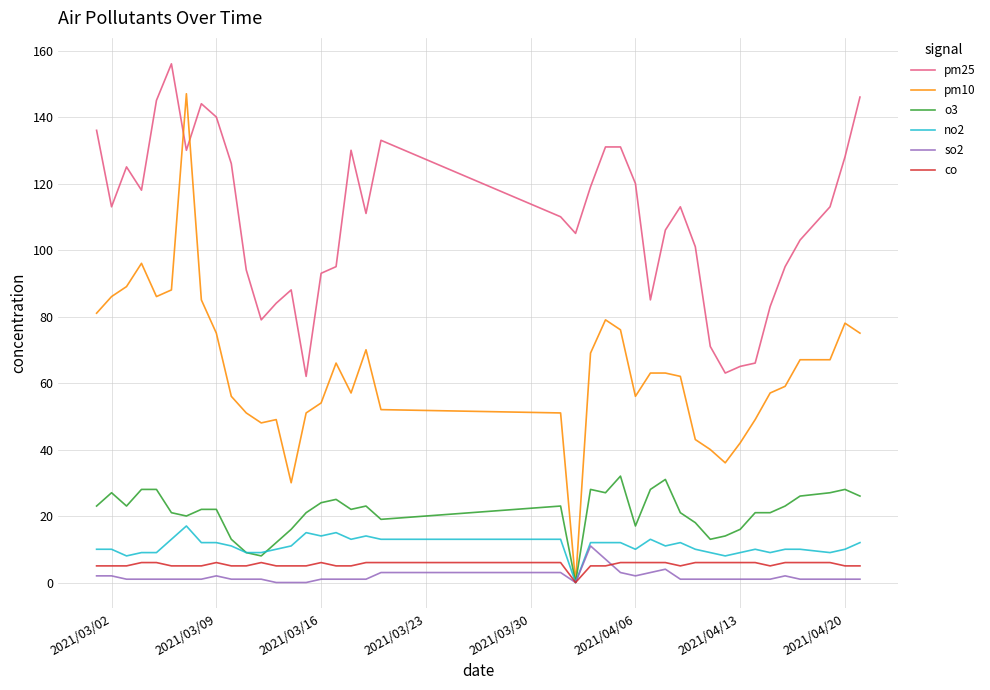

What is the average value of the no2 series?

11